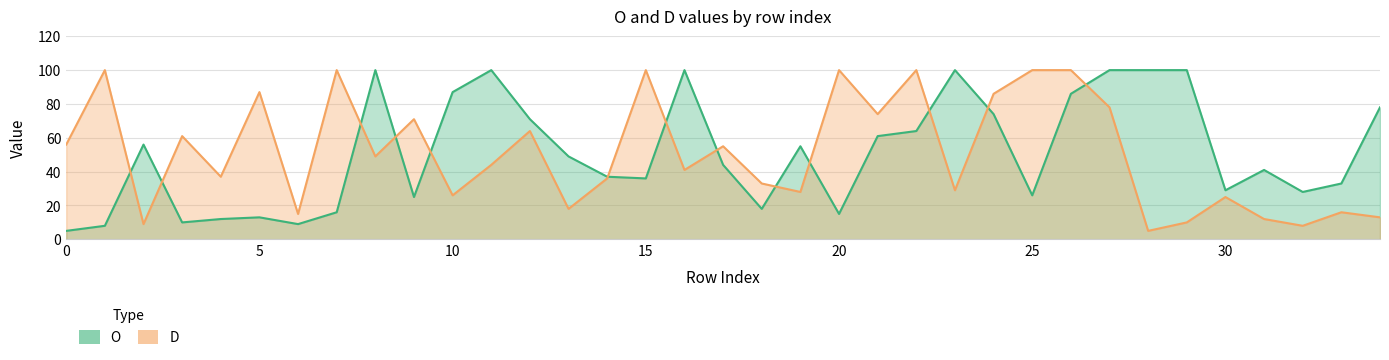

What is the lowest value of the D series?

5